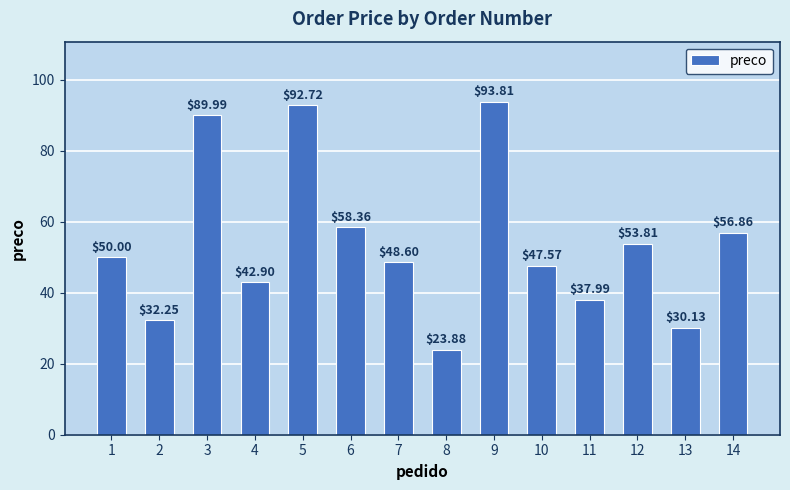

How many data points does each series have?

14